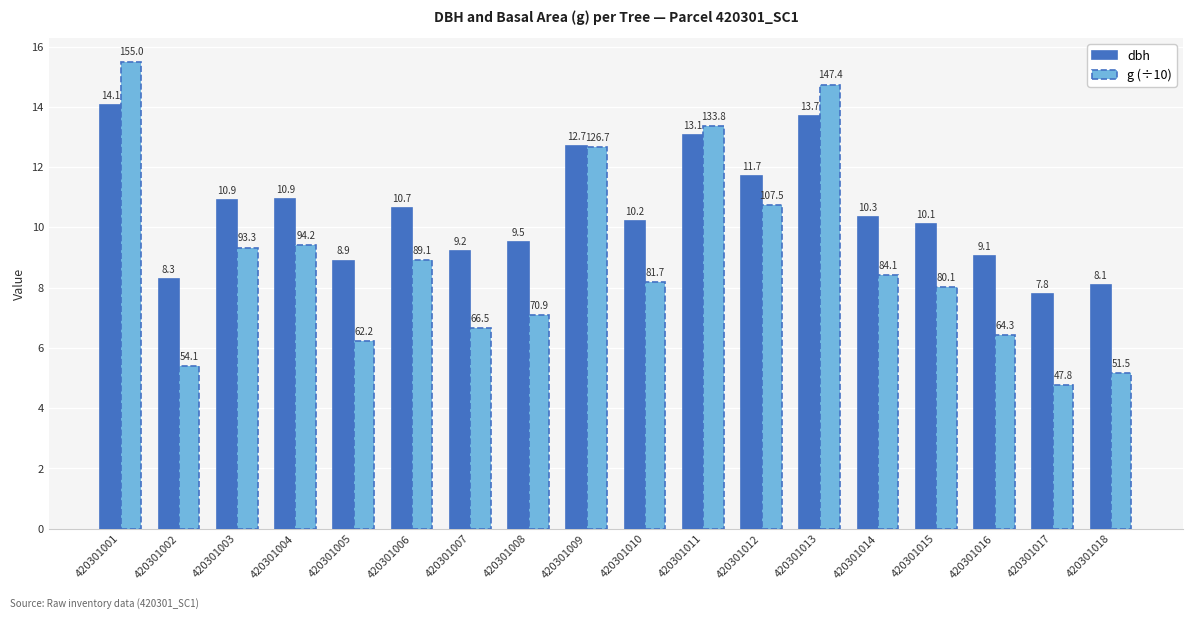

Rank the series by their maximum value, from highest to lowest.

g (÷10), dbh